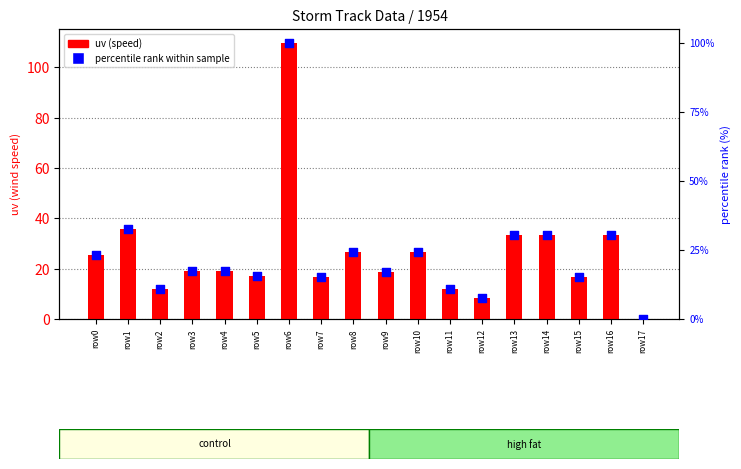

What are all the series names shown in the legend?

uv (speed), percentile rank within sample